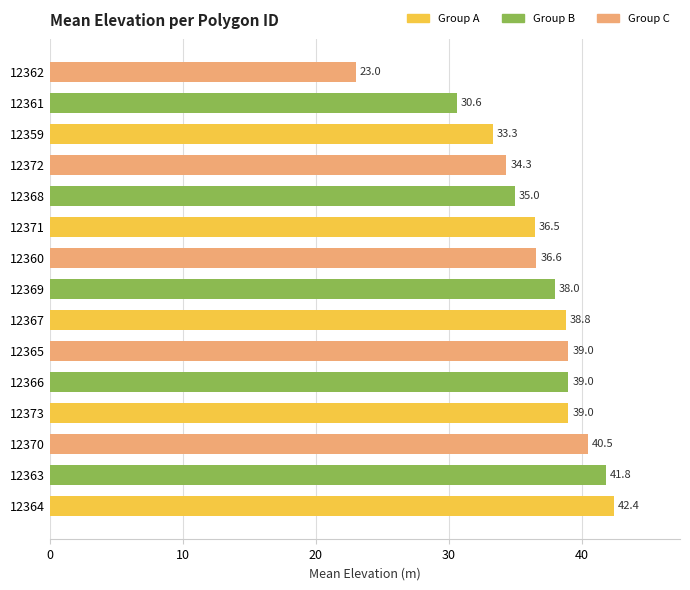

True or false: the data shows 47.5 at 12372.

False